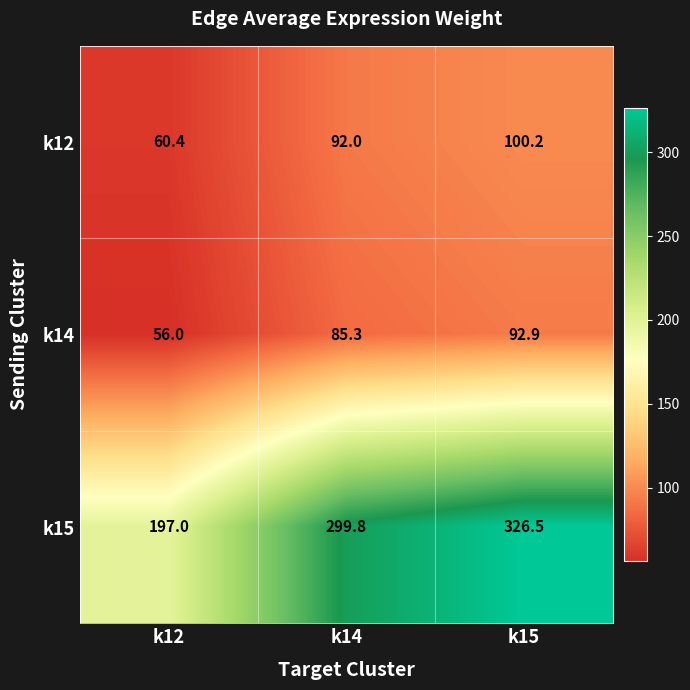

At k15, list the series in order from smallest to largest.

k14, k12, k15